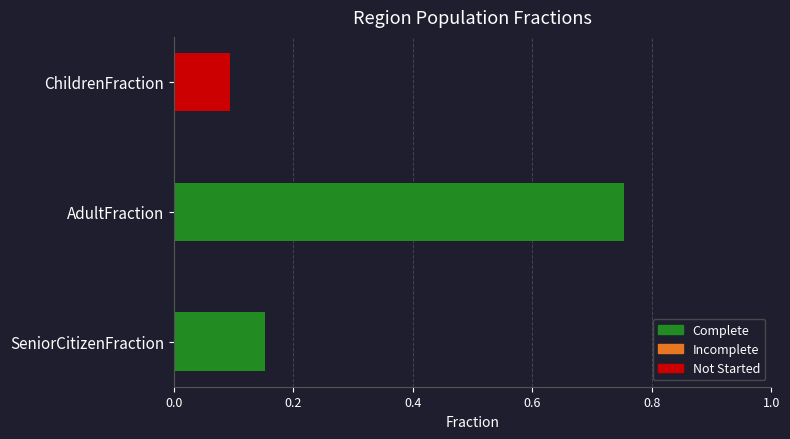

Is it true that the value at ChildrenFraction is 0.1?

True